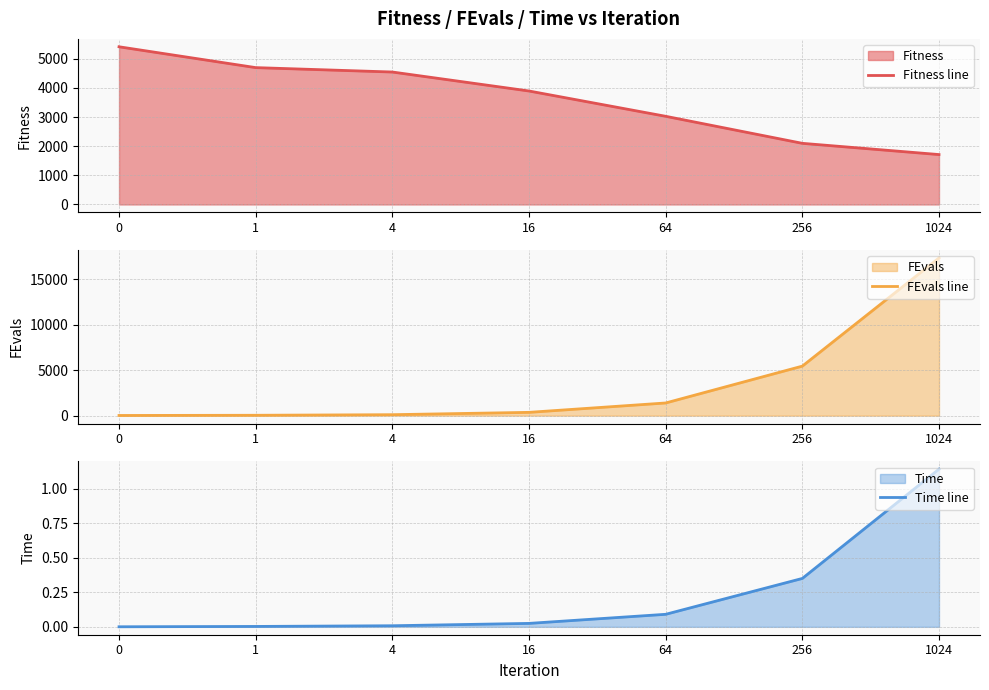

Between 1 and 16, which series saw the biggest shift?

Fitness line